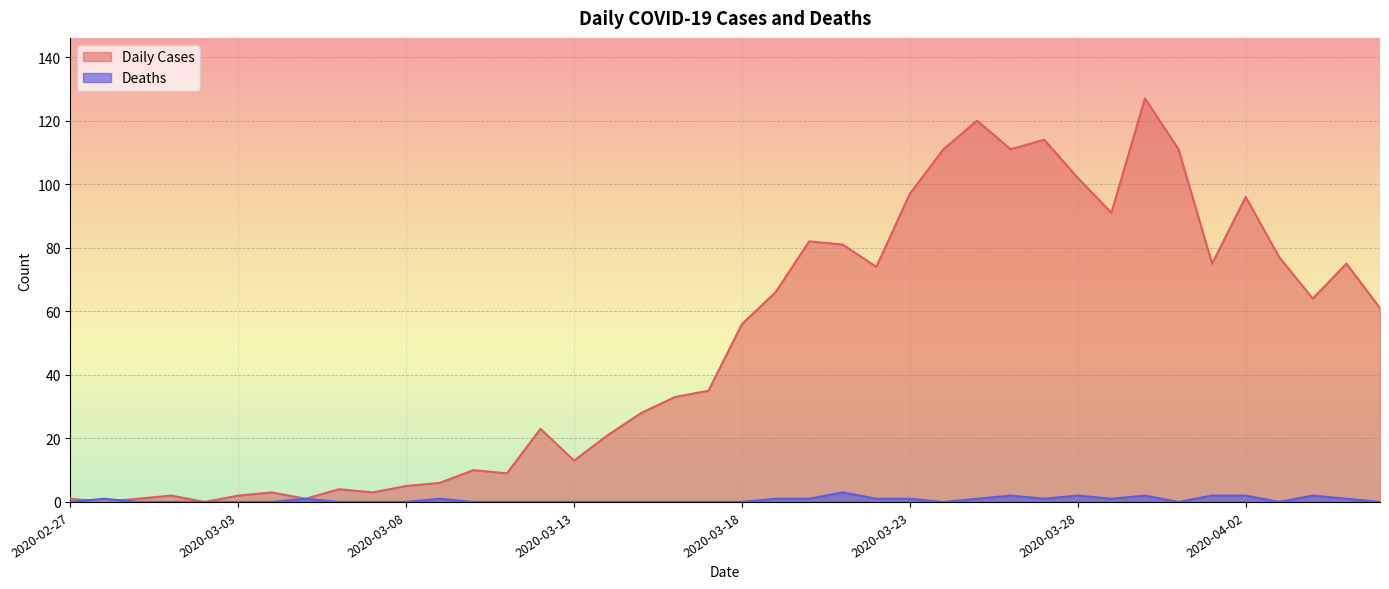

At how many categories does at least one series exceed 7?

28